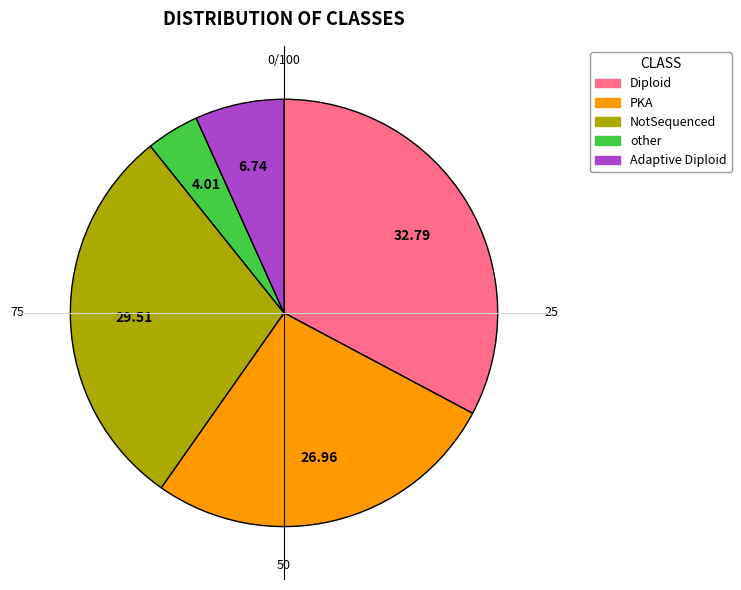

Do PKA and Adaptive Diploid together represent more than half of the pie?

No